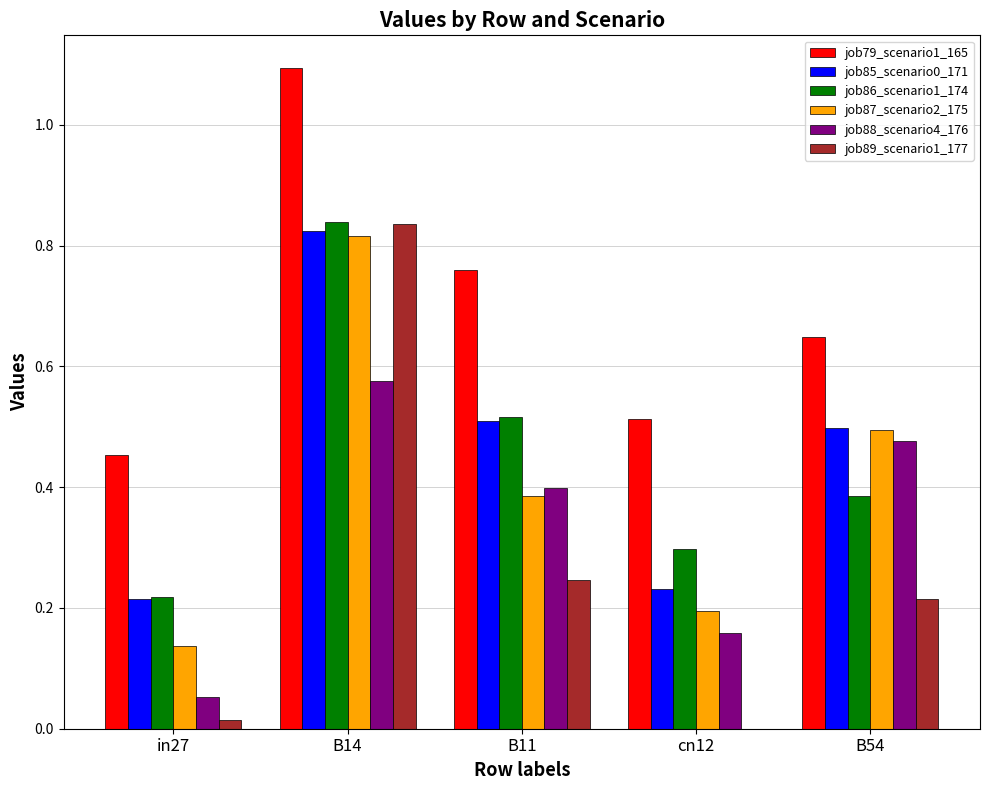

Which category has the highest value in the job85_scenario0_171 series?

B14